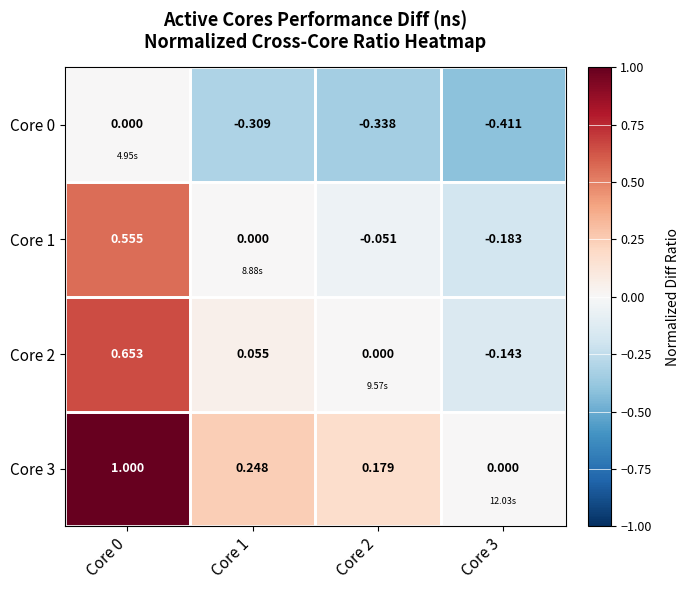

Is the value of Core 0 at Core 0 greater than the value of Core 1 at Core 0?

No